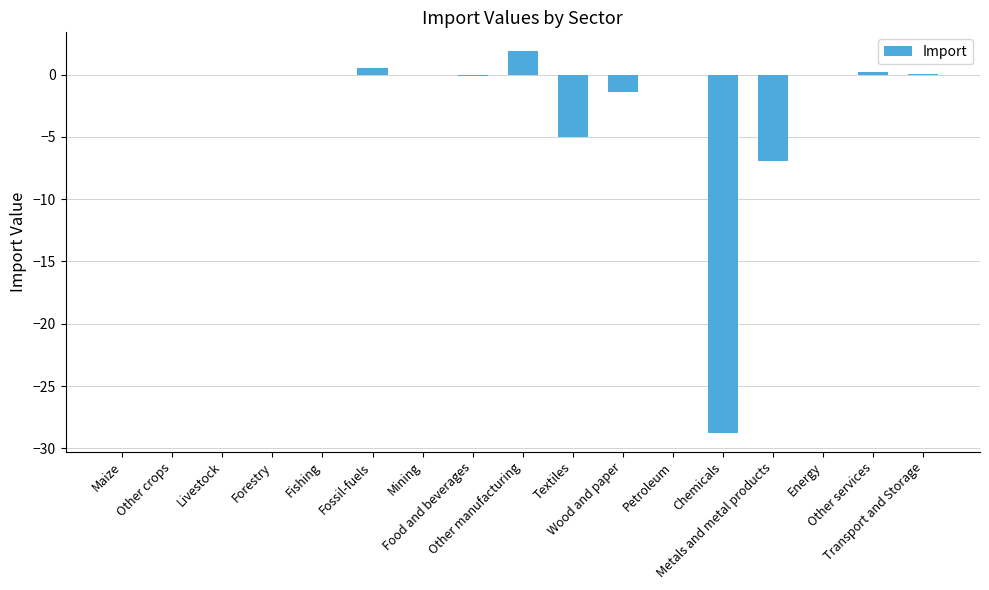

What is the sum of all values?

-39.7